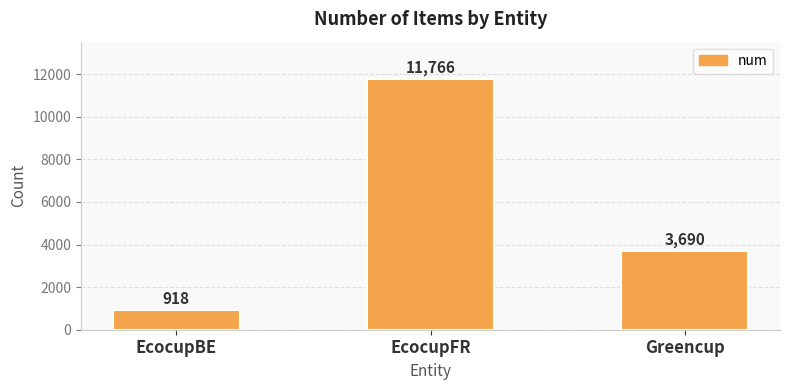

Rank the categories by value from lowest to highest.

EcocupBE, Greencup, EcocupFR